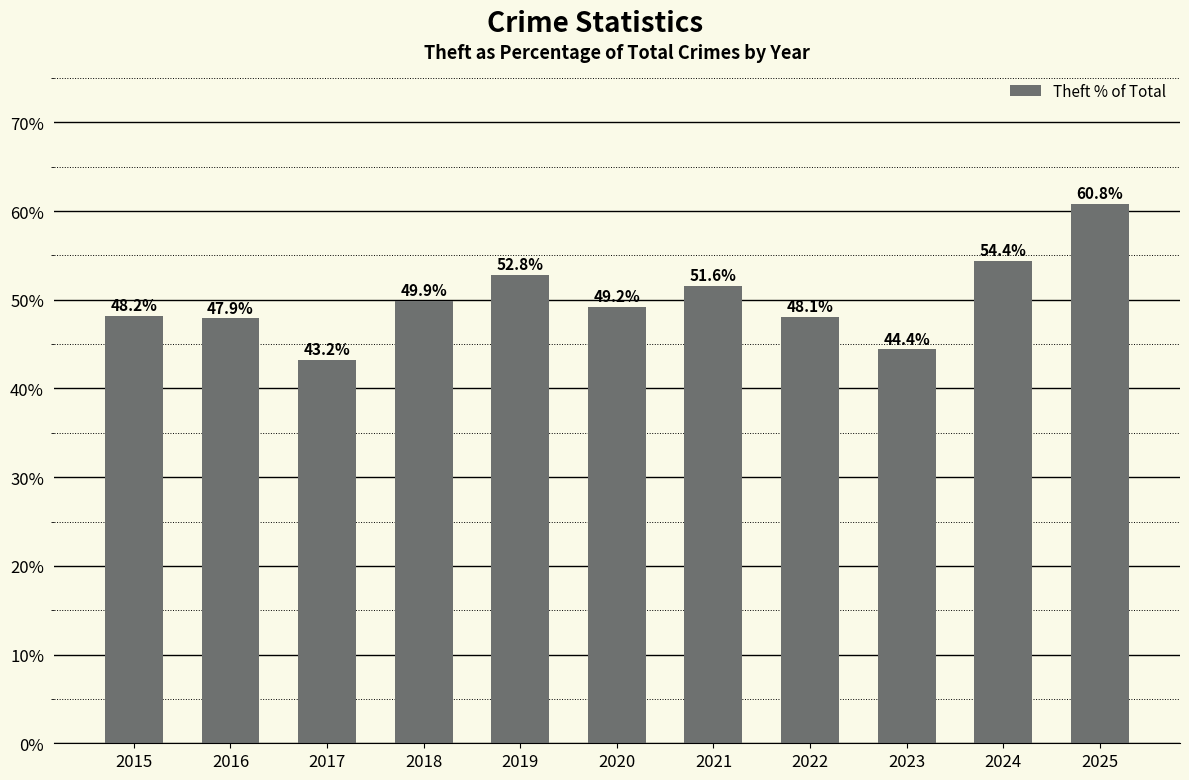

Approximately how many times larger is the value at 2020 compared to 2025?

0.8